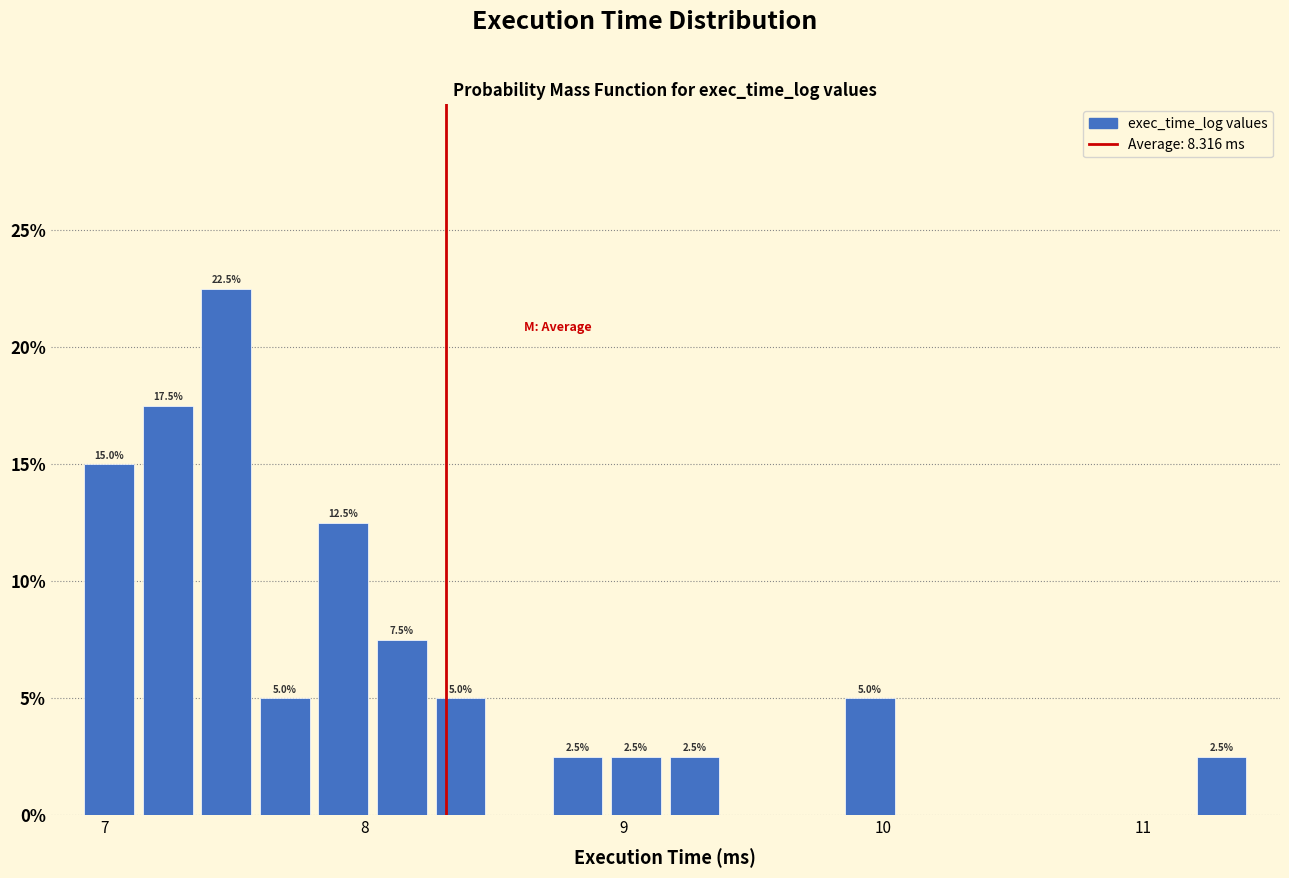

Around what value on the x-axis is the tallest bar? Give the approximate position of its centre, as read against the axis.

7.5